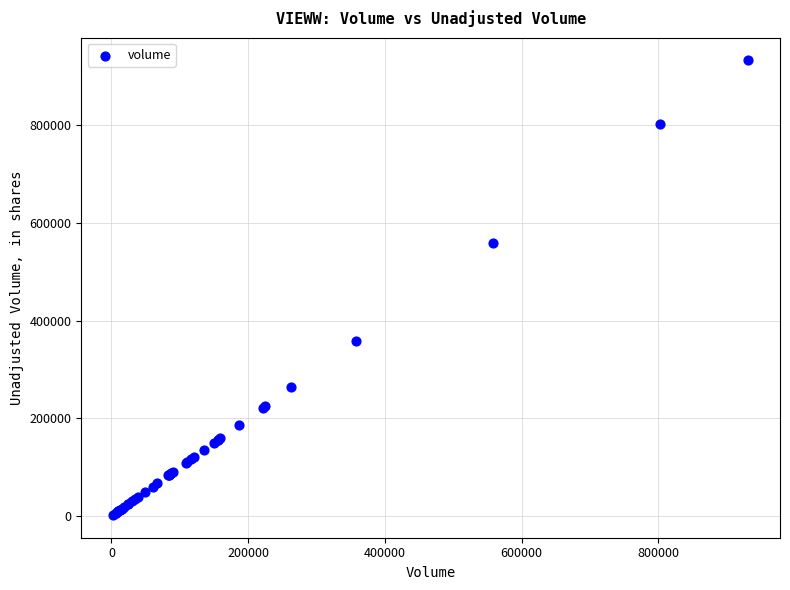

What Y value in the scatter plot is closest to 466997?

558703